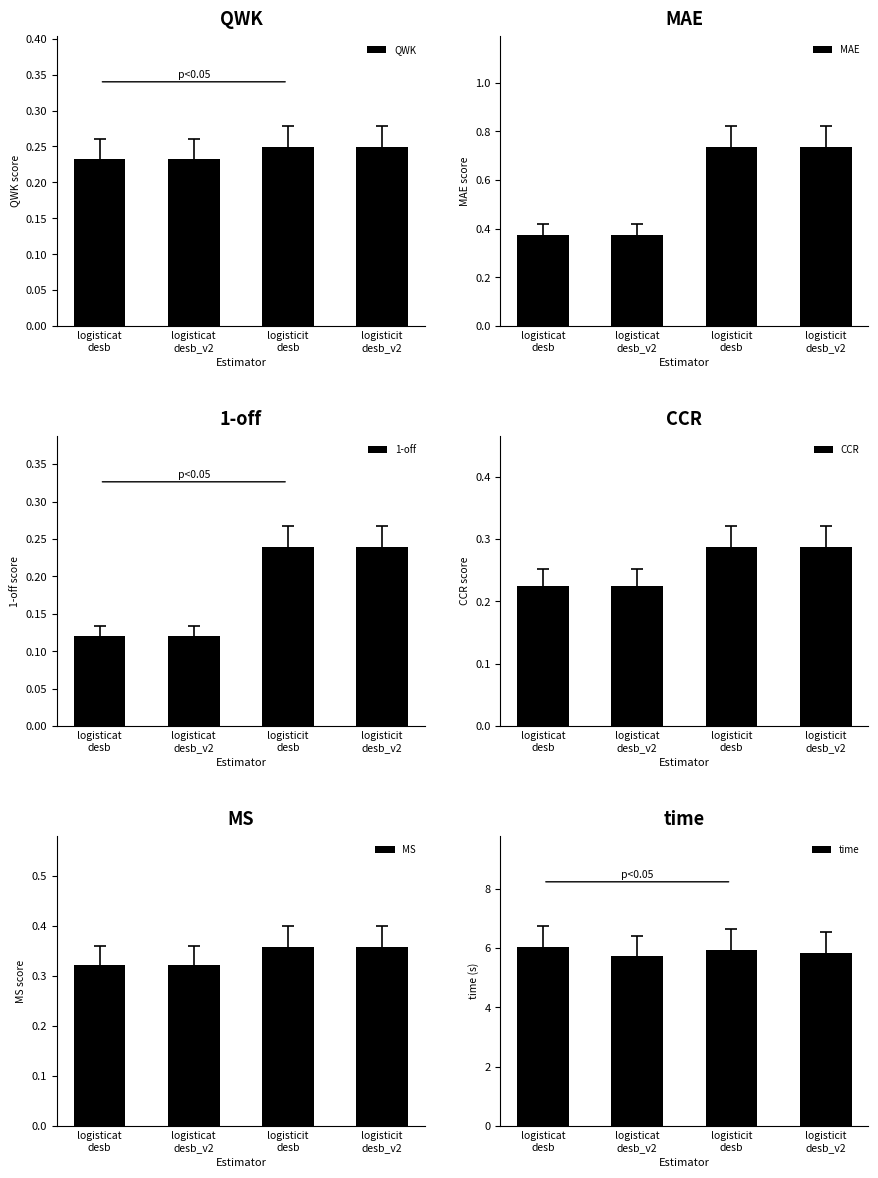

Is it true that 1-off equals 0.1 at logisticat
desb_v2?

True